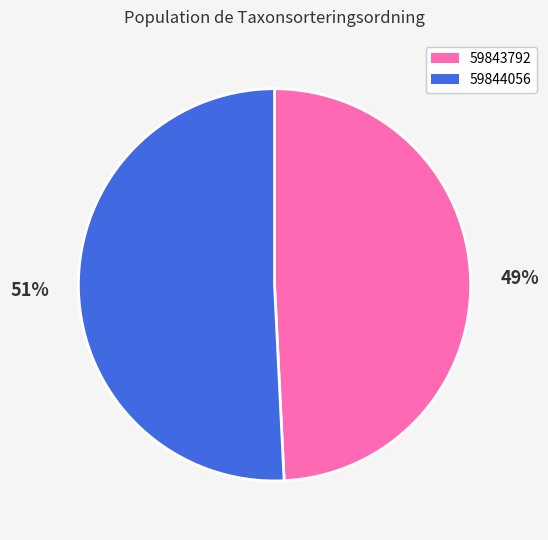

What is the ratio of the value at 59844056 to the value at 59843792?

1.0